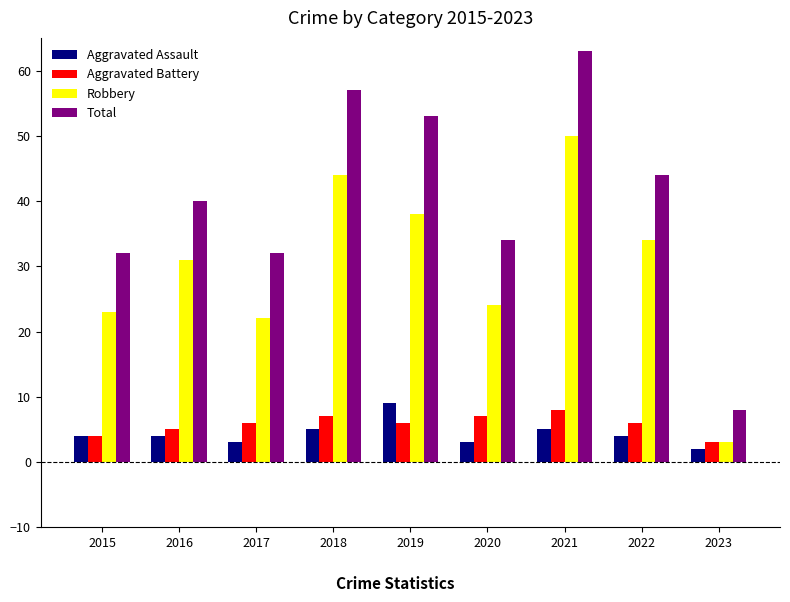

What is the difference between the maximum and minimum values in the Total series?

55